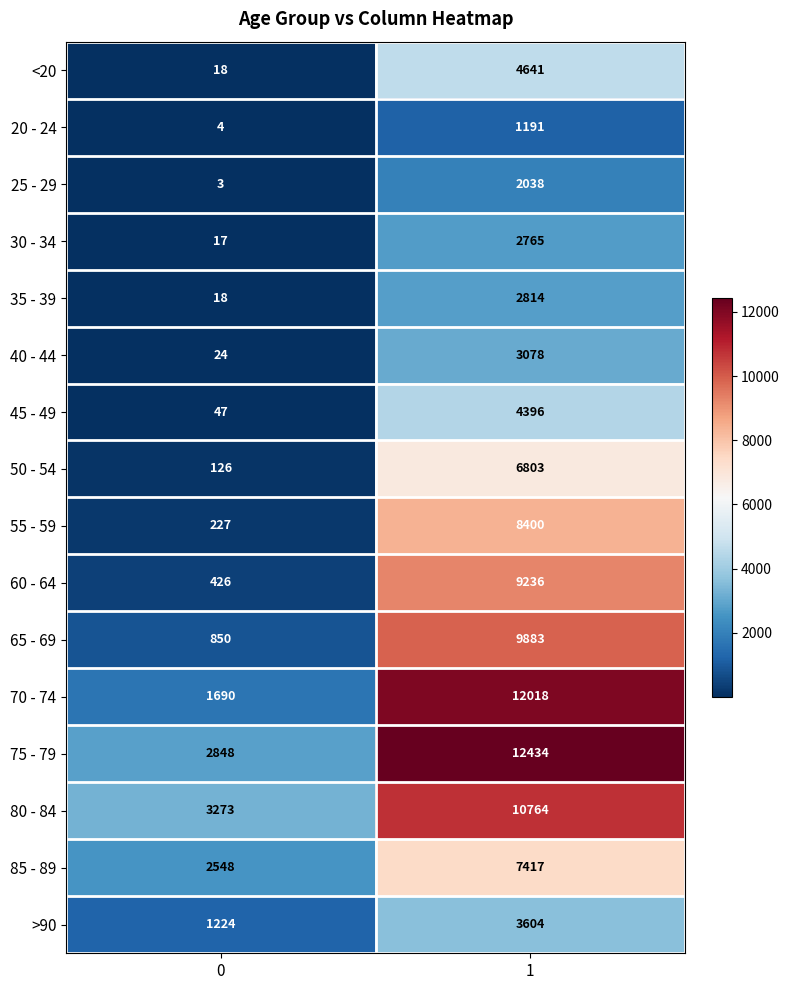

How many categories are shown in the chart?

2